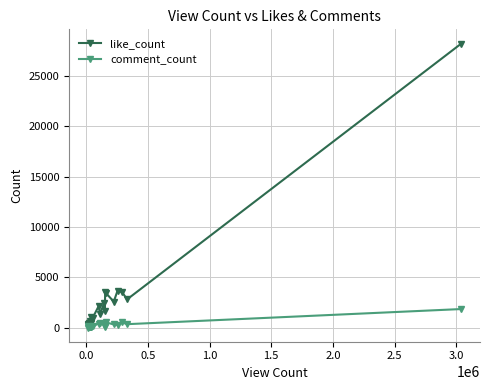

What is the highest value of the comment_count series?

1854